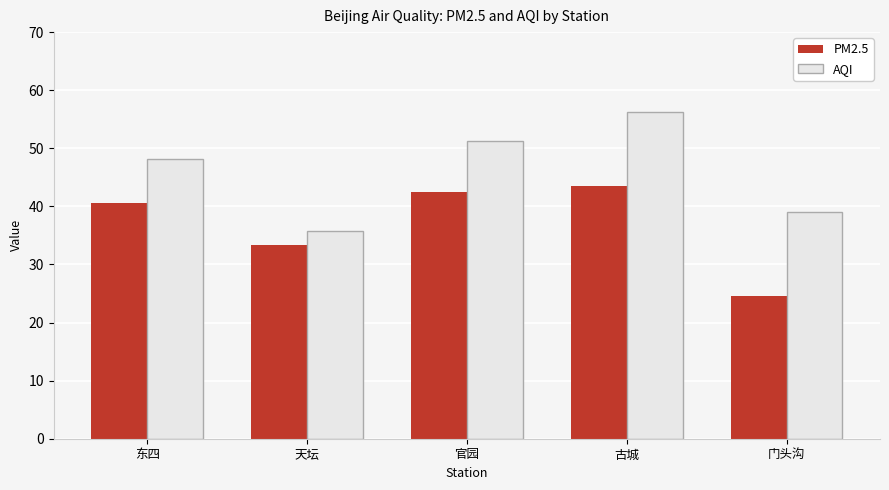

Are the bars grouped side by side (vs. stacked)?

Yes